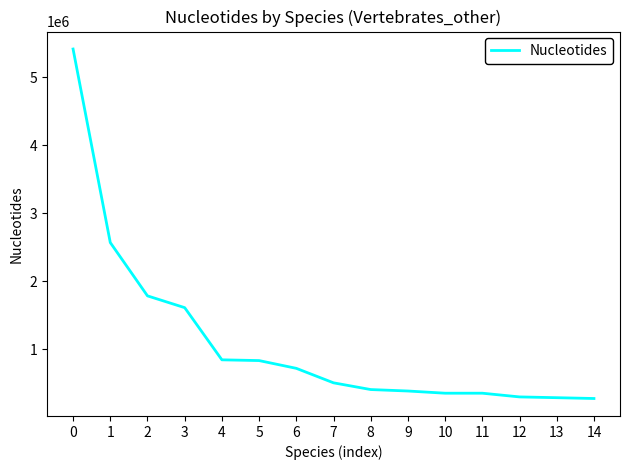

What is the difference between the values at 10 and 3?

1259571